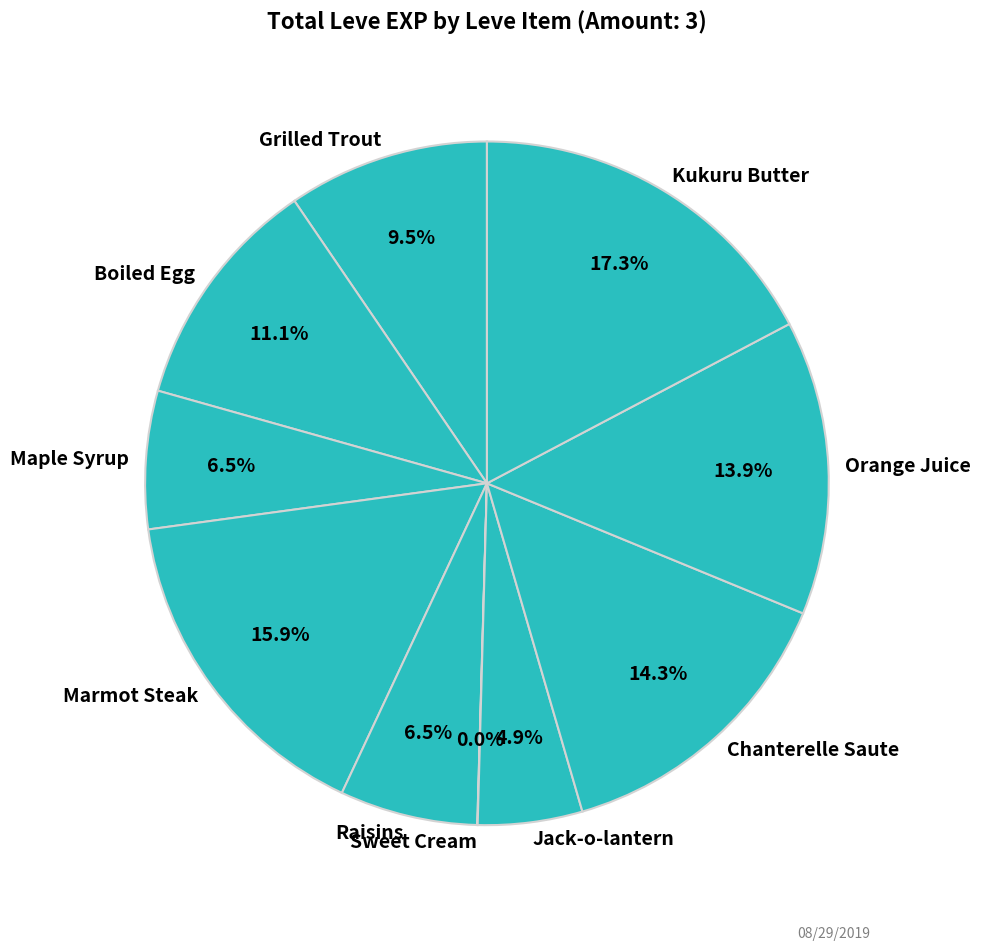

To the nearest percent, what is the difference between the Maple Syrup and Boiled Egg slice percentages?

5%